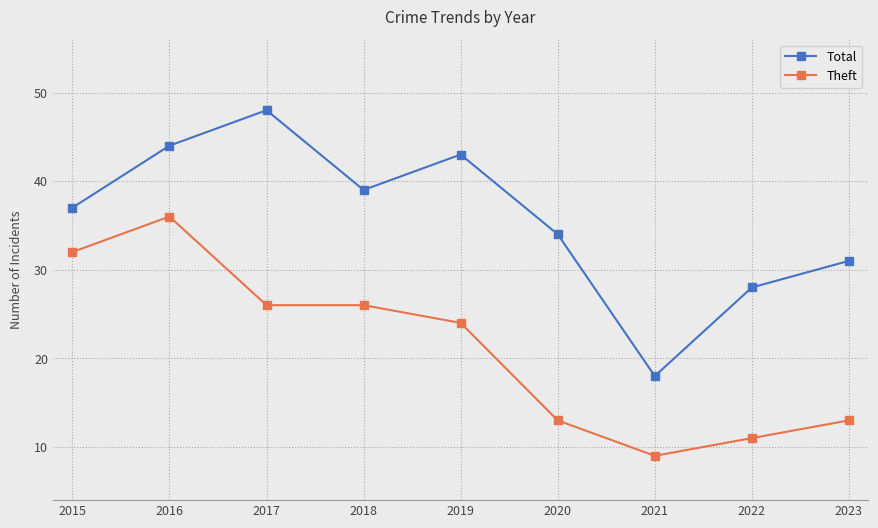

True or false: Theft and Total intersect in this chart.

False